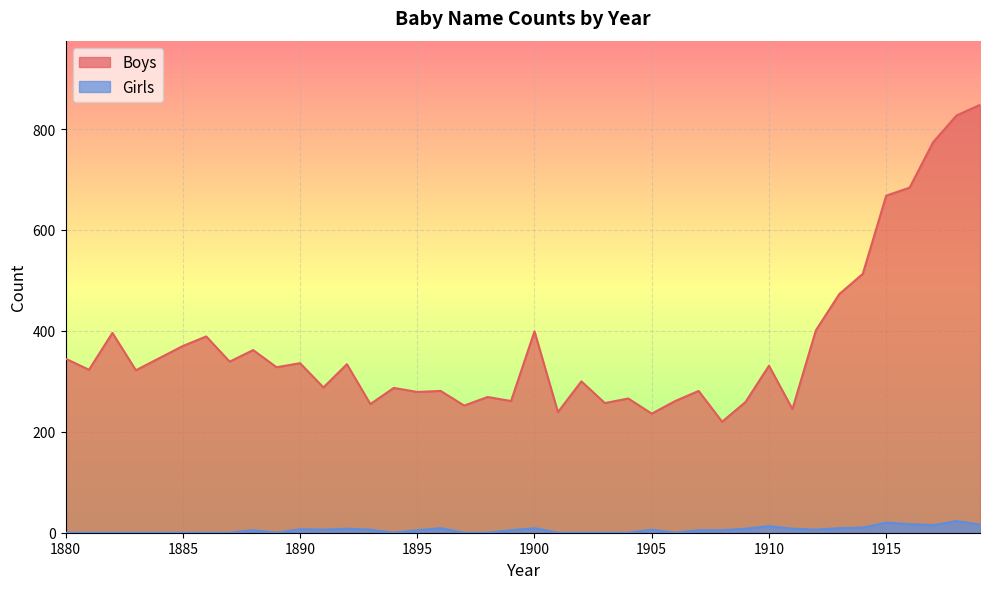

Read the Boys value at 1890, to the nearest 50.

350